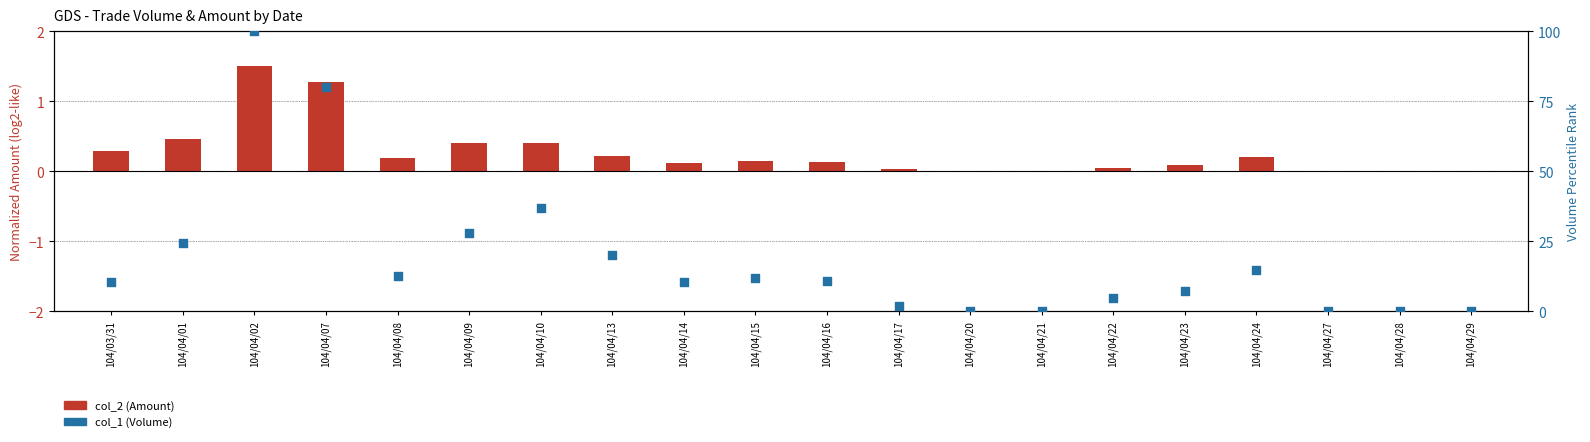

What is the total value across all series at 104/04/16?

10.9